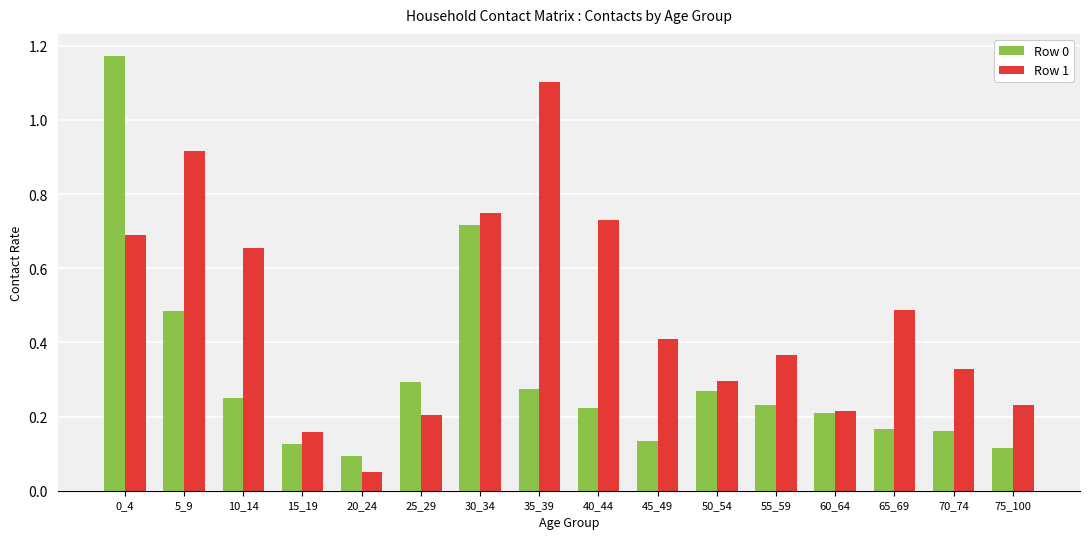

What is the sum of the Row 0 values at 30_34 and 0_4?

1.9